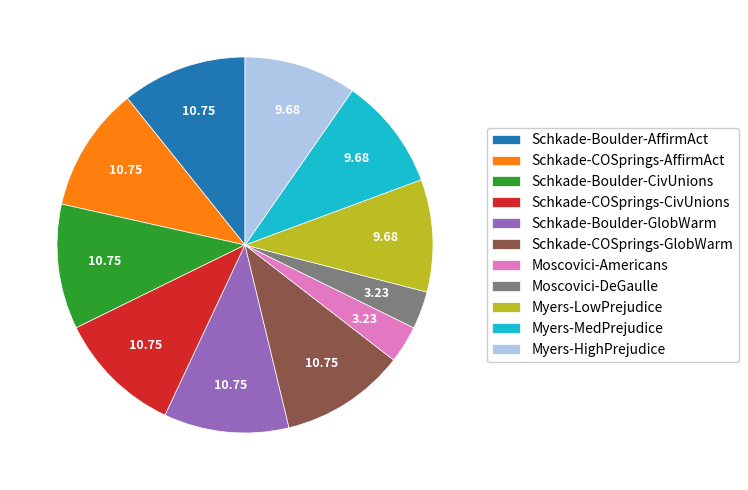

Combined, do Schkade-COSprings-AffirmAct and Myers-MedPrejudice account for over 50%?

No